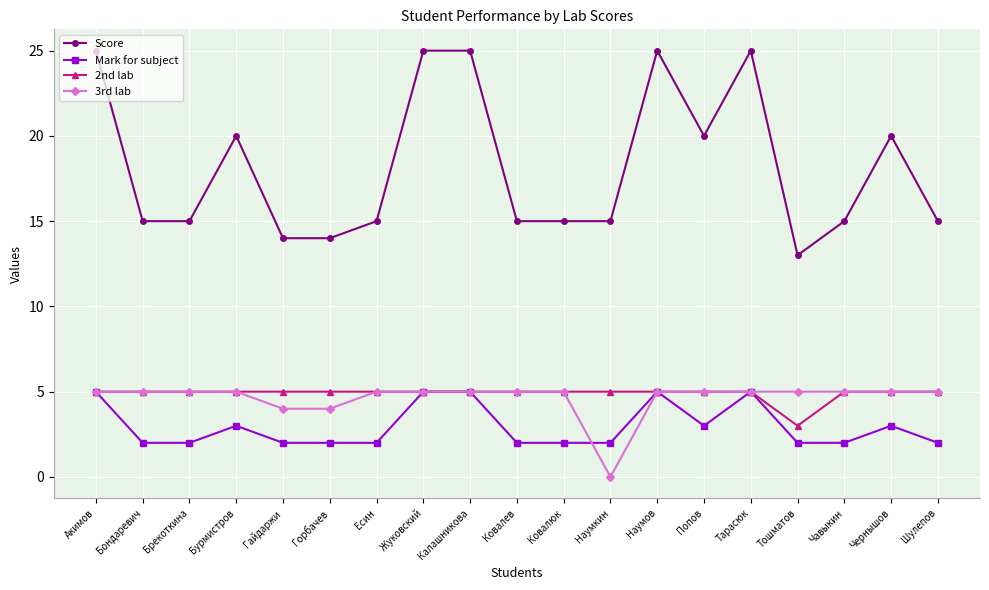

Which label corresponds to the smallest value in the chart?

Наумкин